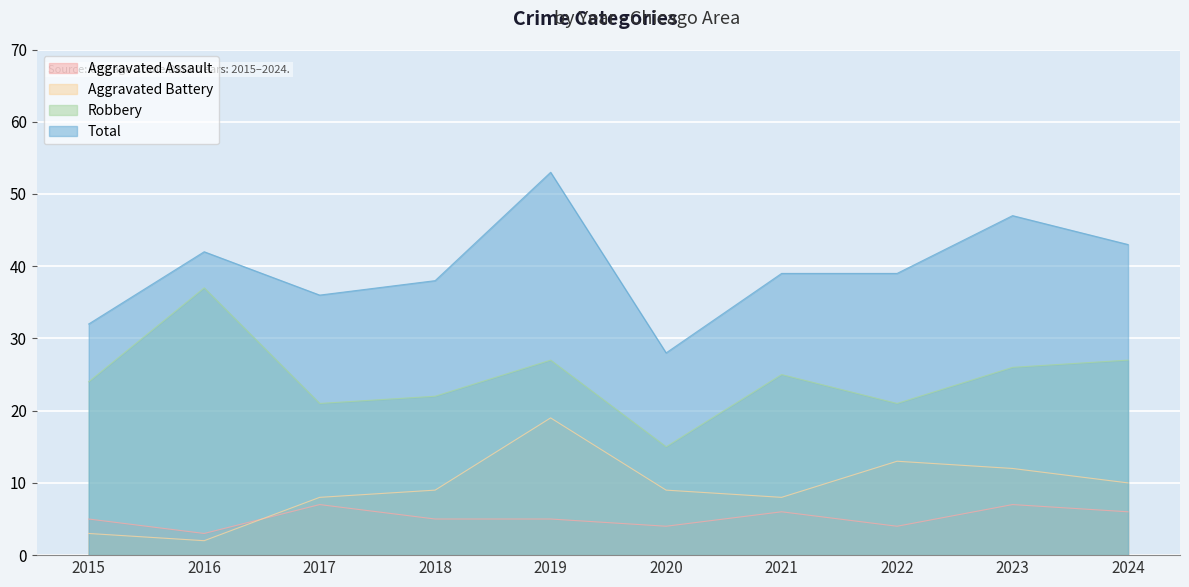

At how many categories does at least one series exceed 23?

10